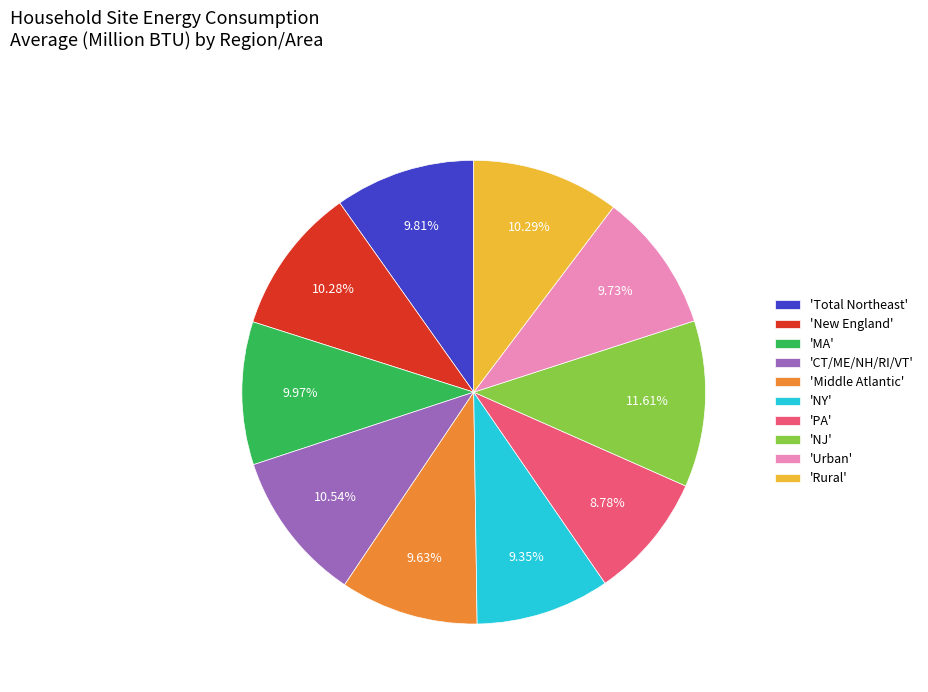

What is the largest slice in the pie chart?

'NJ'